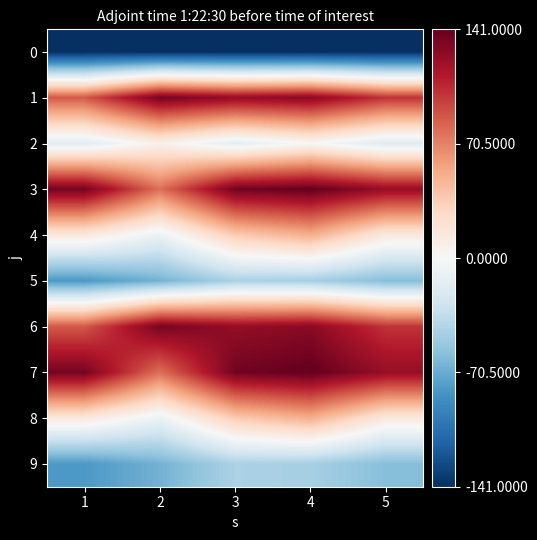

What is the spread (max minus min) of values at 2?

276